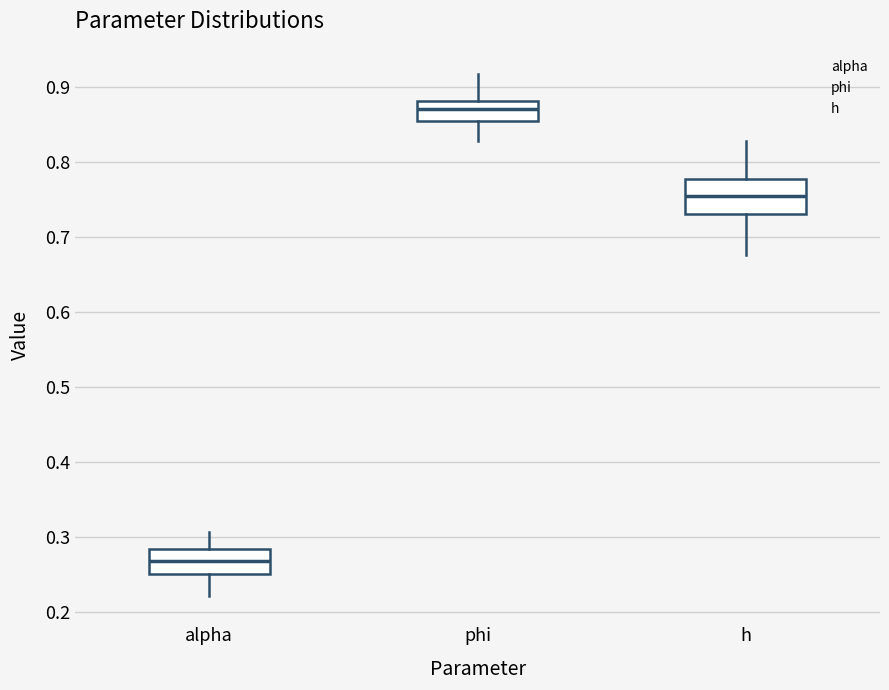

Where is the upper edge of the box for h on the y-axis? The values are not printed on the chart, so give them approximately, as read against the axis.

0.78